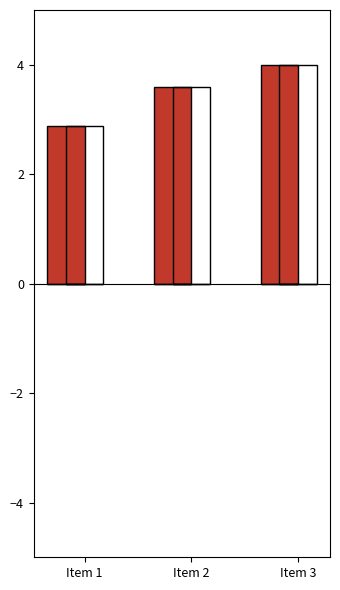

Which has a higher value, Item 2 or Item 3?

Item 3